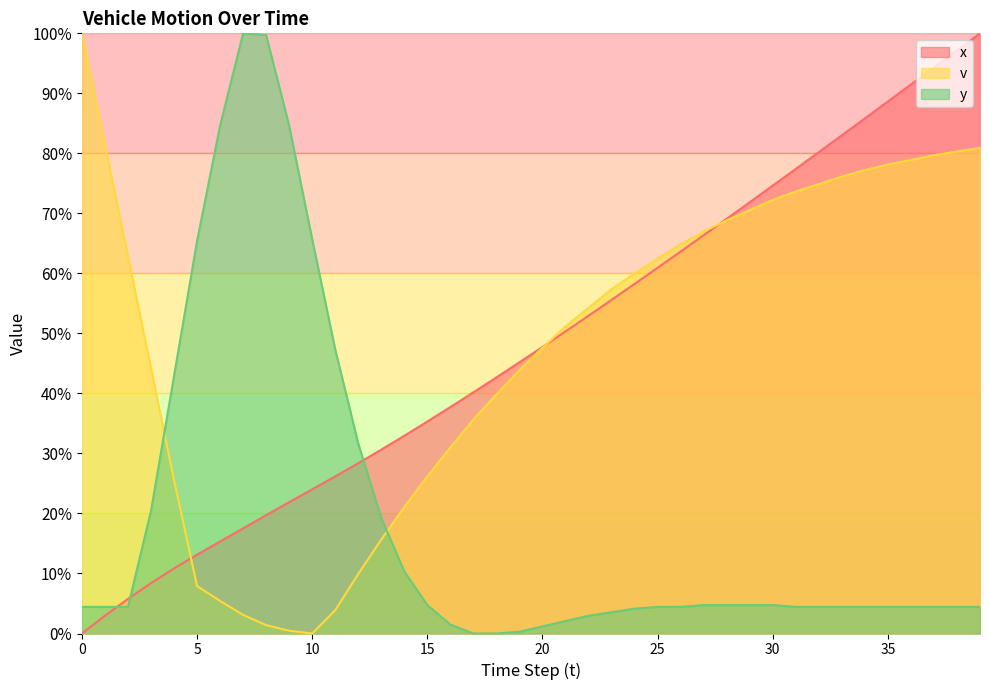

Between which two adjacent categories do y and x first intersect?

1 and 2